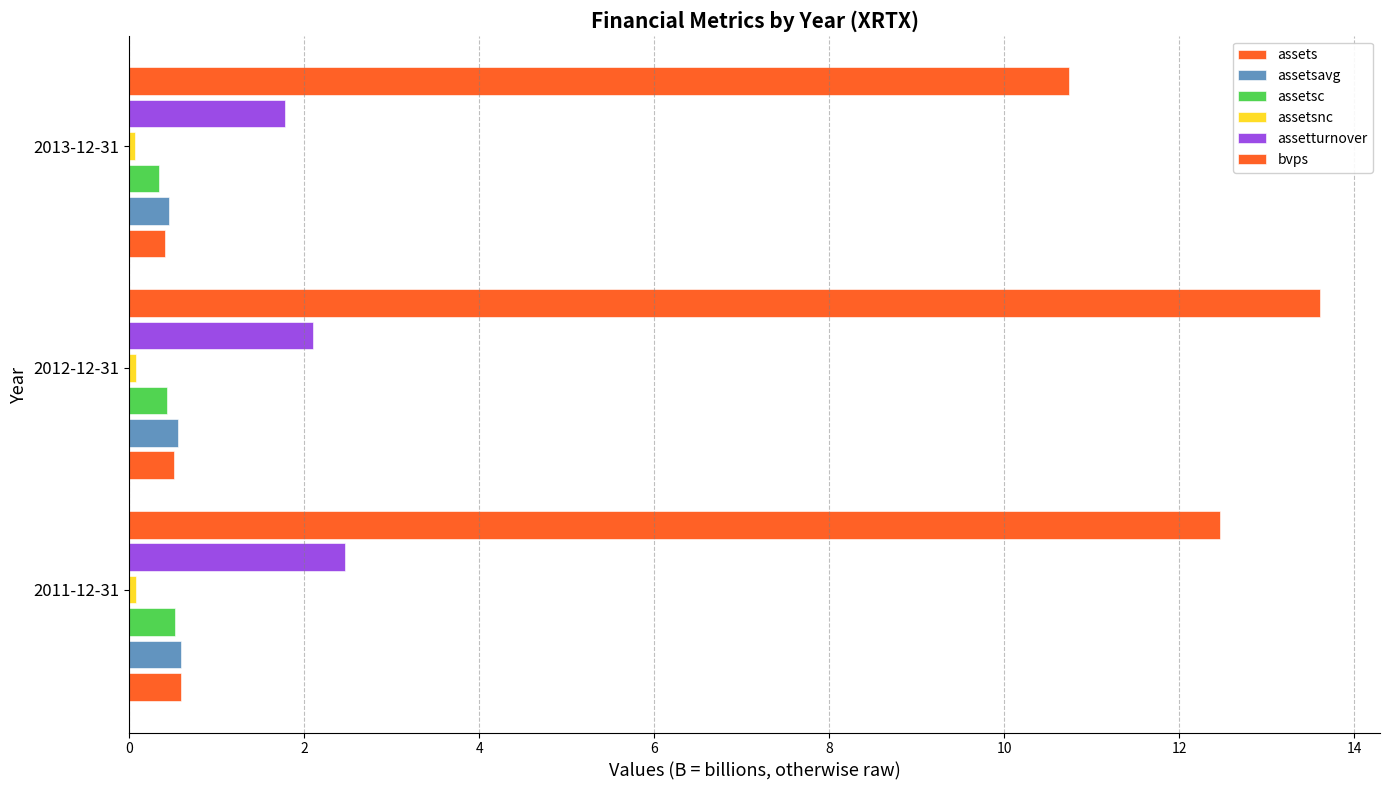

Which series has the largest range (max minus min)?

bvps